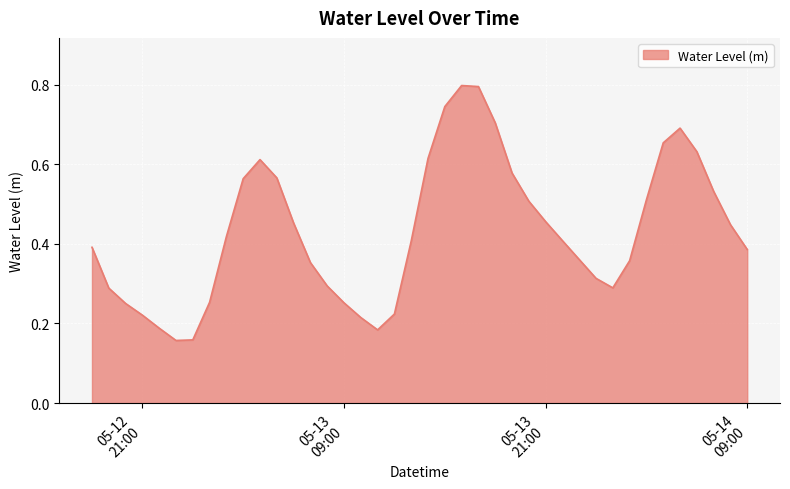

Does the chart display data point markers on the line(s)?

No